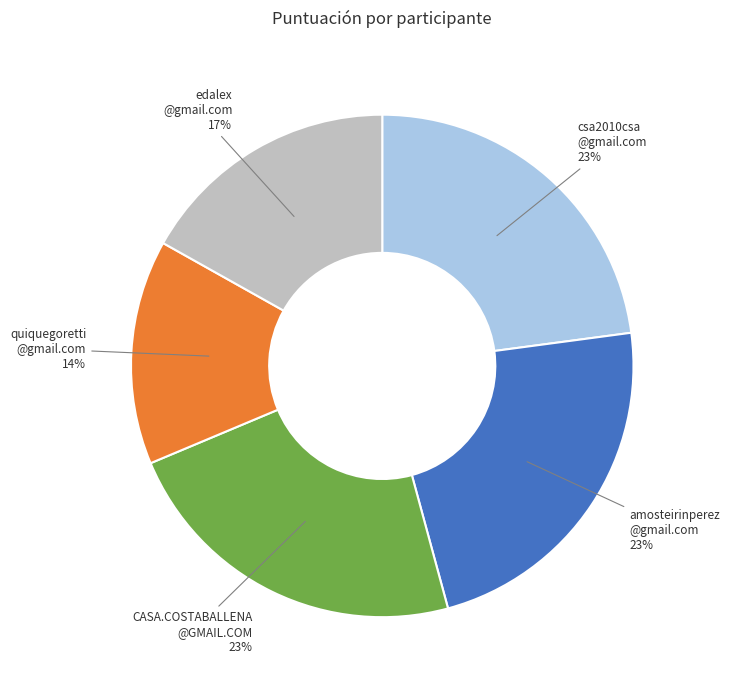

To the nearest percent, what is the average slice percentage?

20%